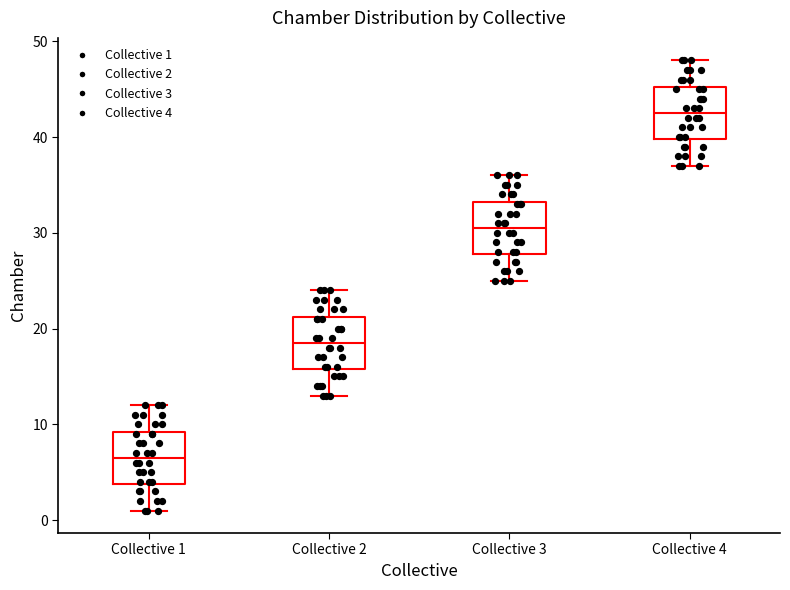

Where is the lower edge of the box for Collective 3 on the y-axis? The values are not printed on the chart, so give them approximately, as read against the axis.

28